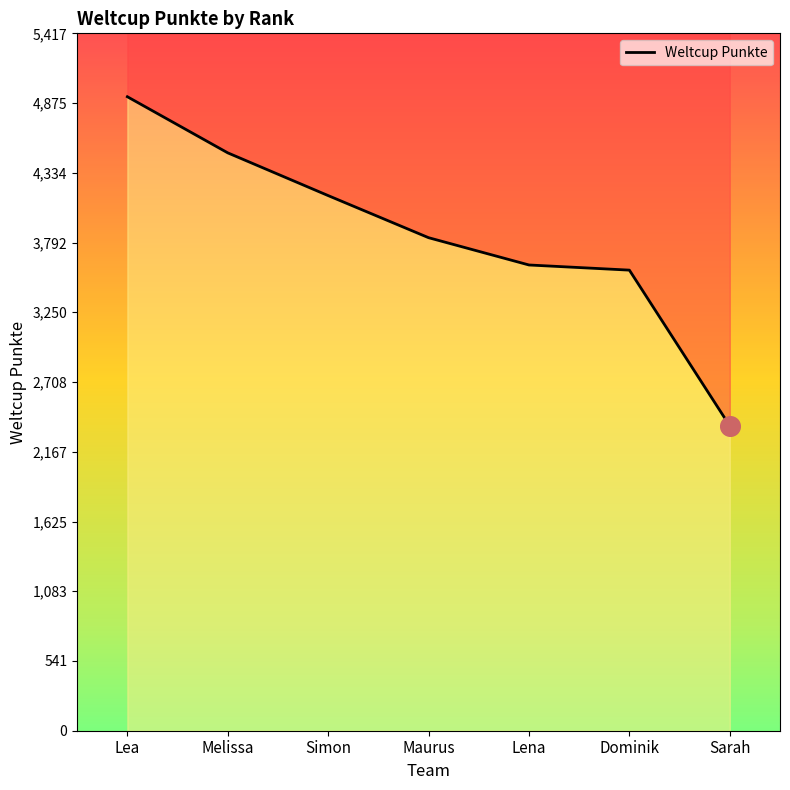

Approximately how many times larger is the value at Dominik compared to Maurus?

0.9